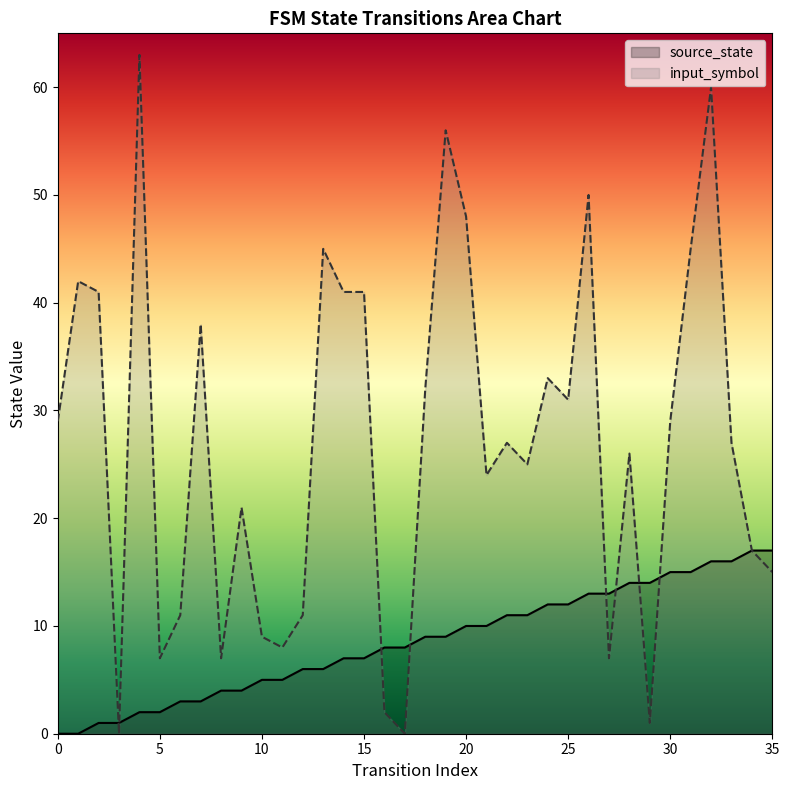

What are all the series names shown in the legend?

source_state, input_symbol